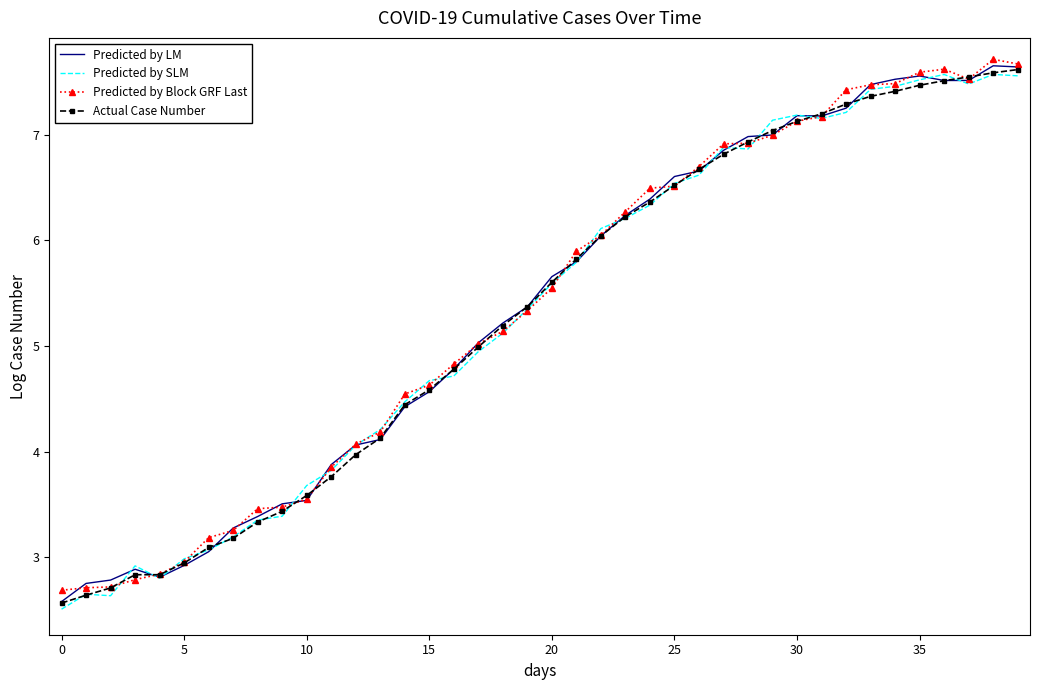

What is the maximum value for Predicted by LM?

7.7